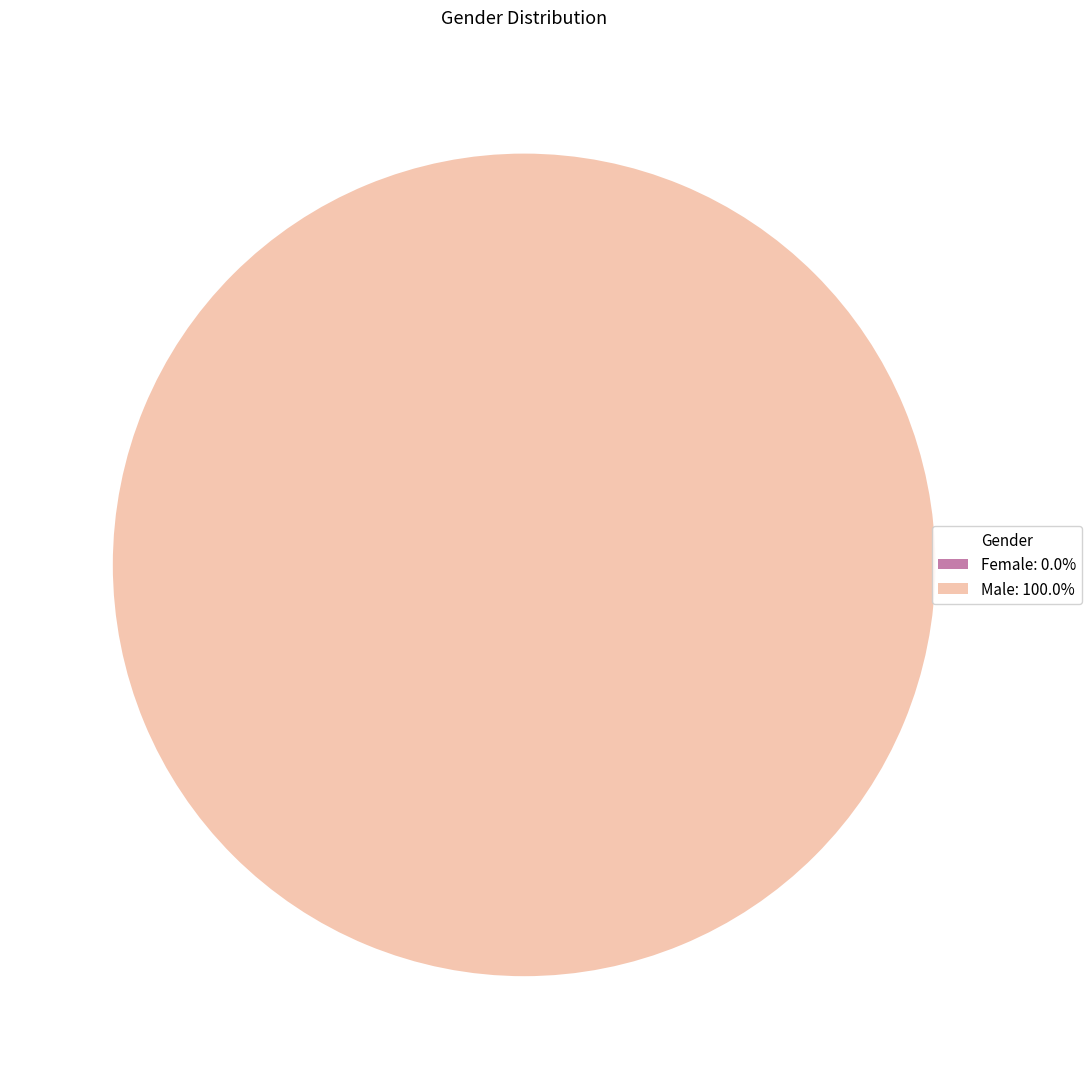

To the nearest percent, what portion does Male represent?

100%